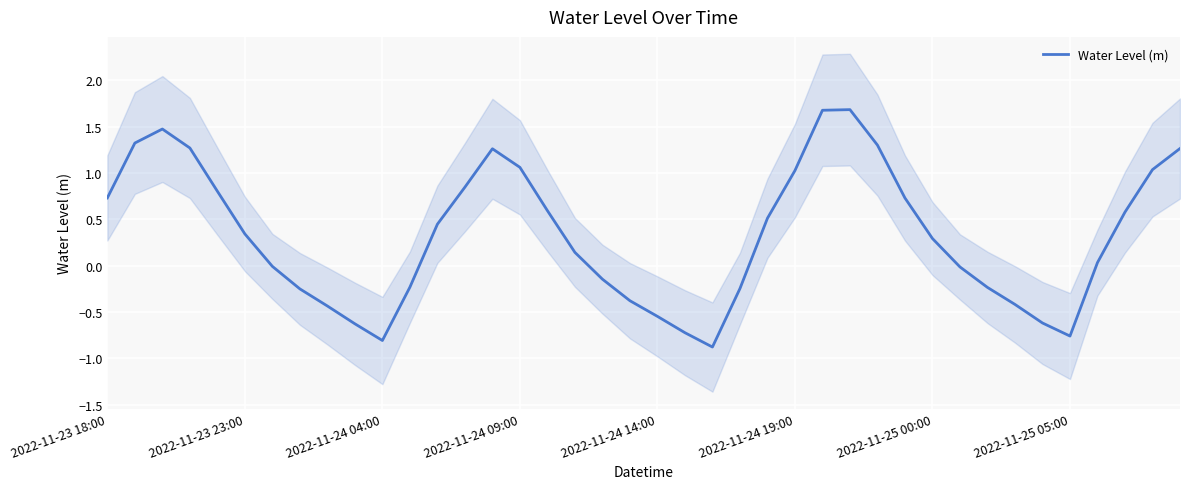

At which label does the data first exceed 0?

2022-11-23 18:00